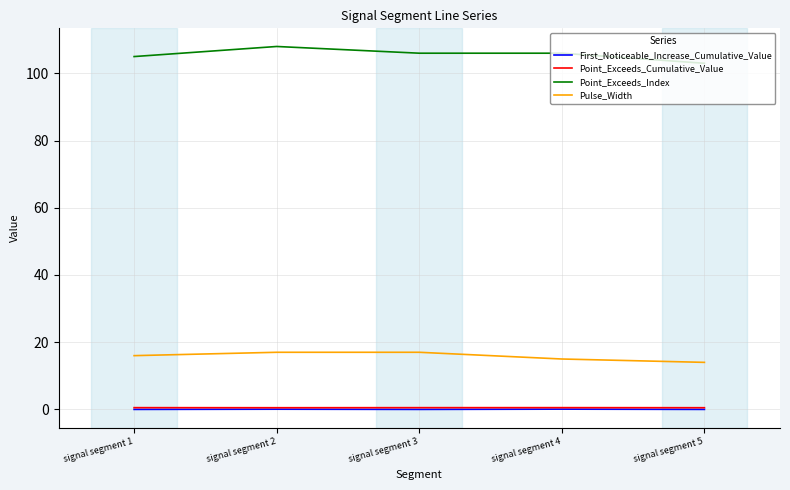

Which series has the largest total across all categories?

Point_Exceeds_Index